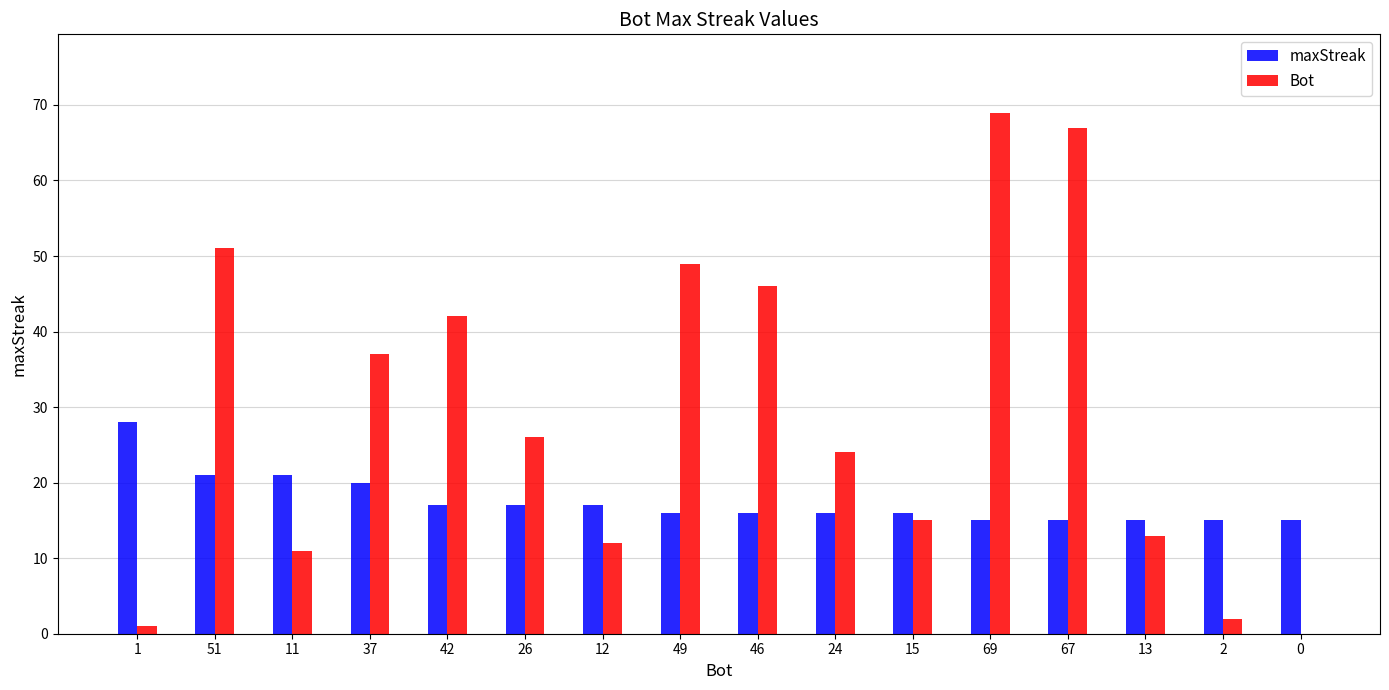

What are all the series names shown in the legend?

maxStreak, Bot